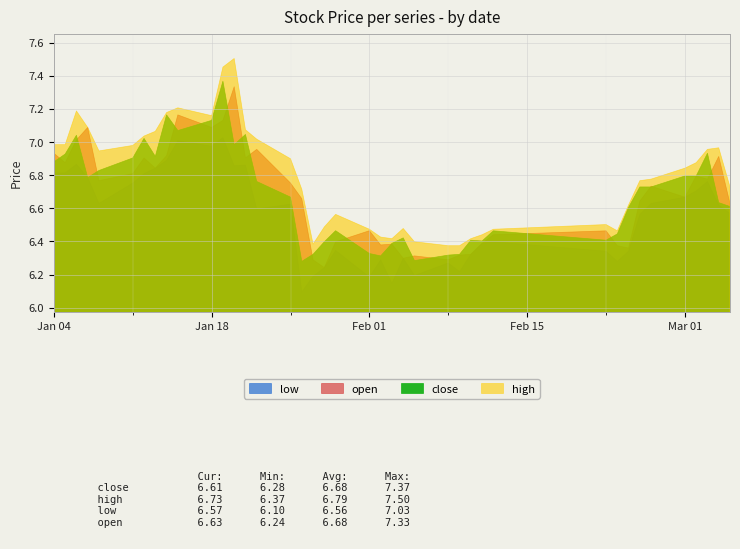

Which series changed the most between 24 and 37?

close